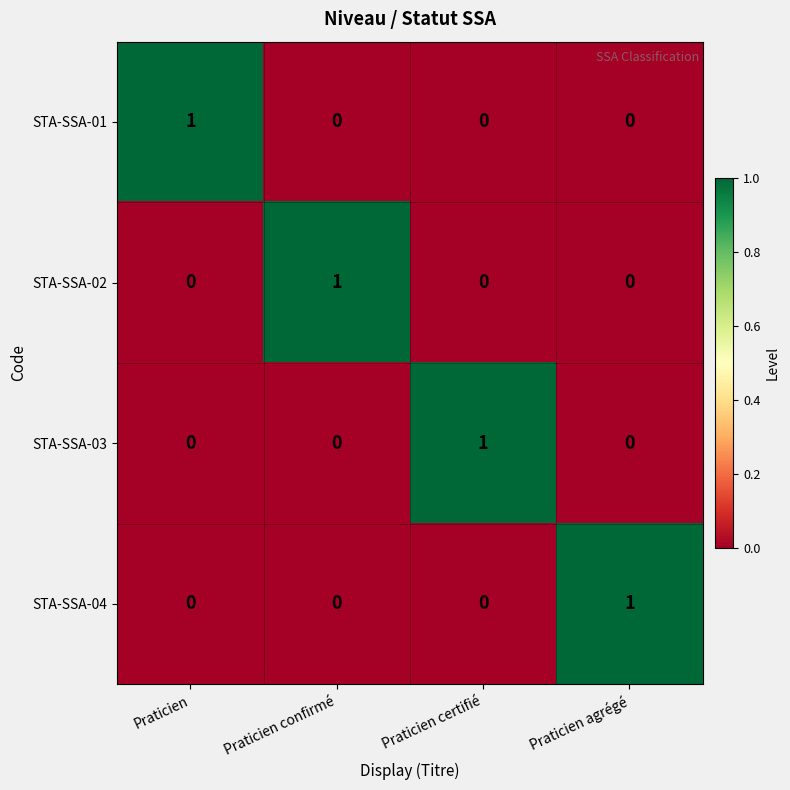

Reading left to right, extract all data points from this chart.

STA-SSA-01: 1	0	0	0
STA-SSA-02: 0	1	0	0
STA-SSA-03: 0	0	1	0
STA-SSA-04: 0	0	0	1